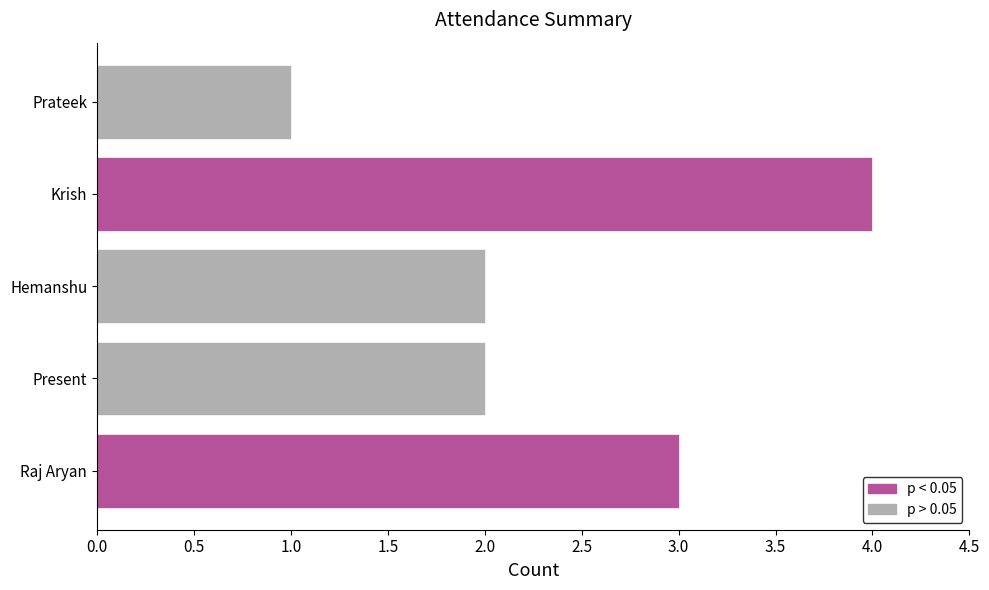

List the labels in order of value, largest first.

Krish, Raj Aryan, Present, Hemanshu, Prateek